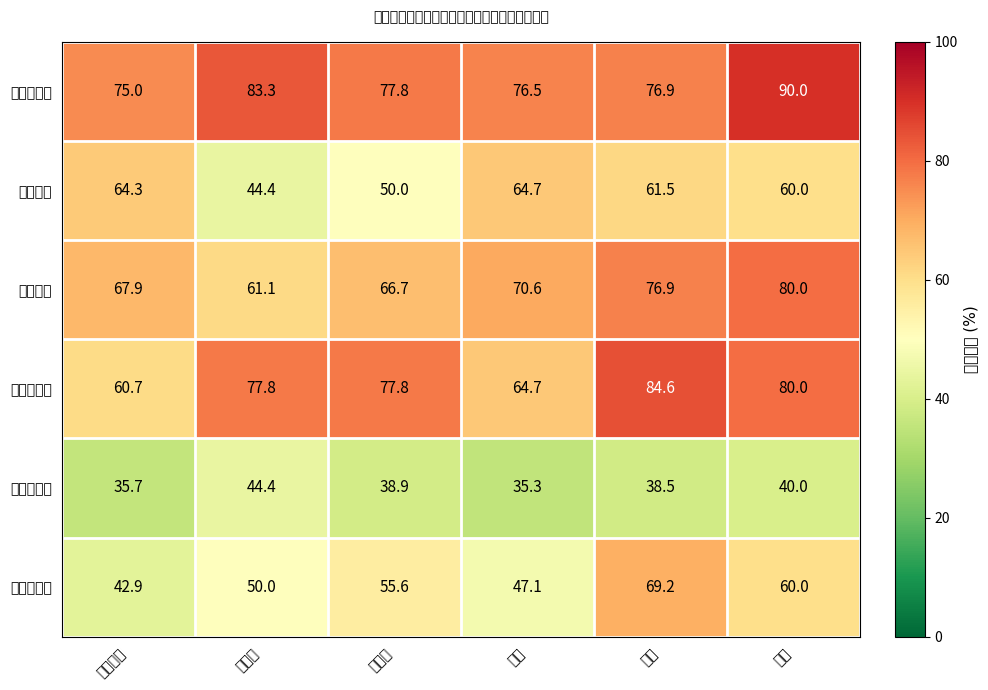

Reading left to right, extract all data points from this chart.

网络信号差: 居民小区=75.0	办公室=83.3	商业街=77.8	地铁=76.5	农村=76.9	高铁=90.0
上不了网: 居民小区=64.3	办公室=44.4	商业街=50.0	地铁=64.7	农村=61.5	高铁=60.0
时断时续: 居民小区=67.9	办公室=61.1	商业街=66.7	地铁=70.6	农村=76.9	高铁=80.0
上网速度慢: 居民小区=60.7	办公室=77.8	商业街=77.8	地铁=64.7	农村=84.6	高铁=80.0
看视频卡顿: 居民小区=35.7	办公室=44.4	商业街=38.9	地铁=35.3	农村=38.5	高铁=40.0
打游戏延时: 居民小区=42.9	办公室=50.0	商业街=55.6	地铁=47.1	农村=69.2	高铁=60.0